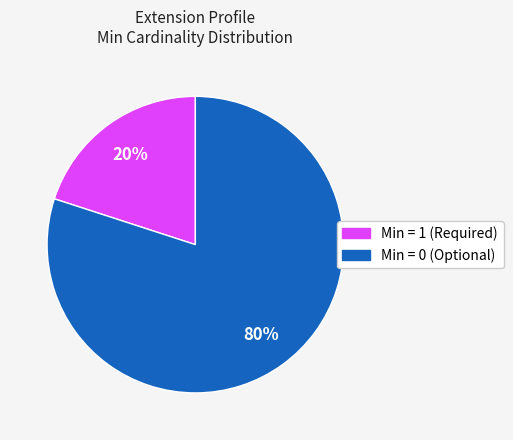

To the nearest percent, what is the difference between the largest and smallest slice percentages?

60%